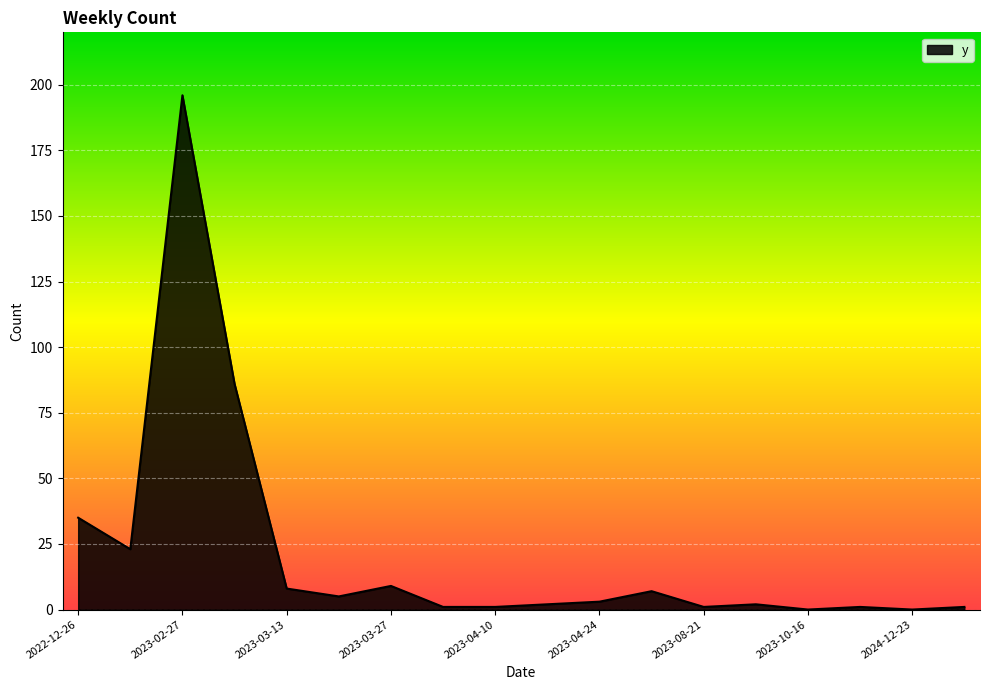

What is the greatest value displayed?

196